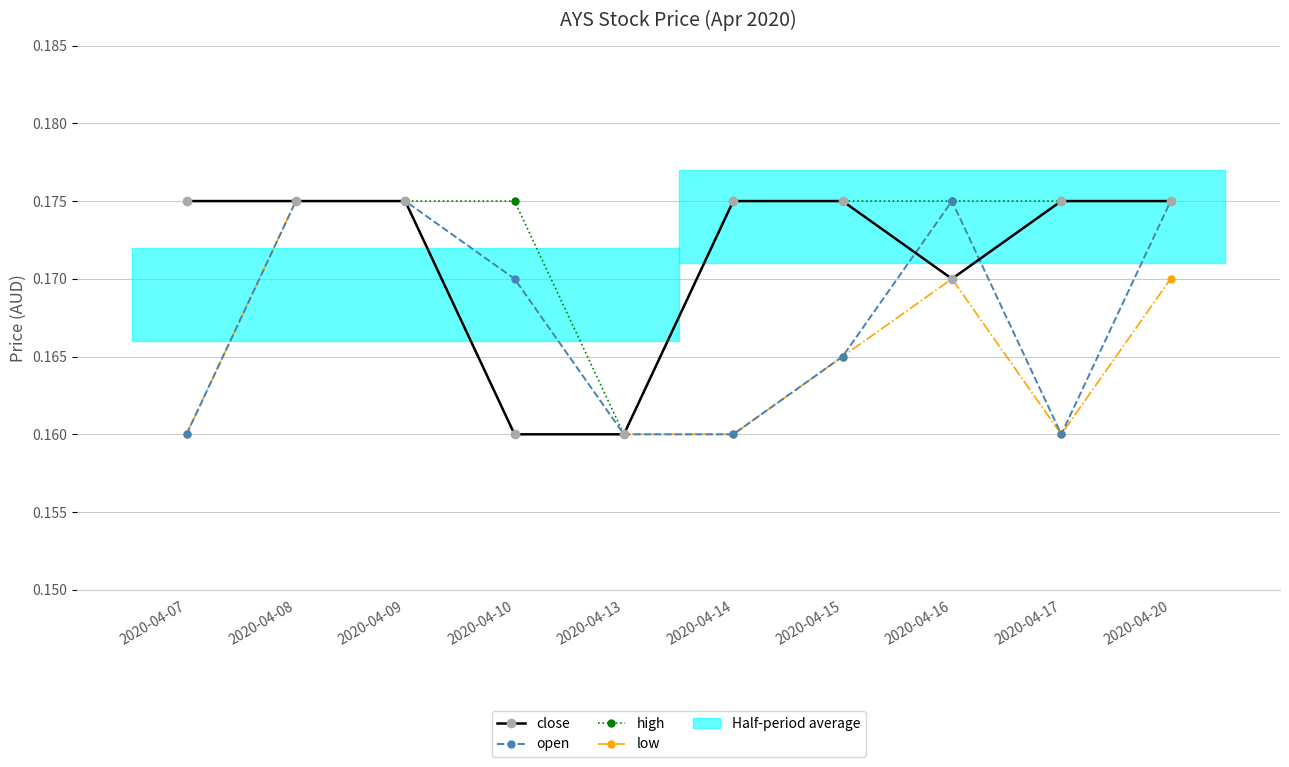

Where is the first local minimum for low?

2020-04-17